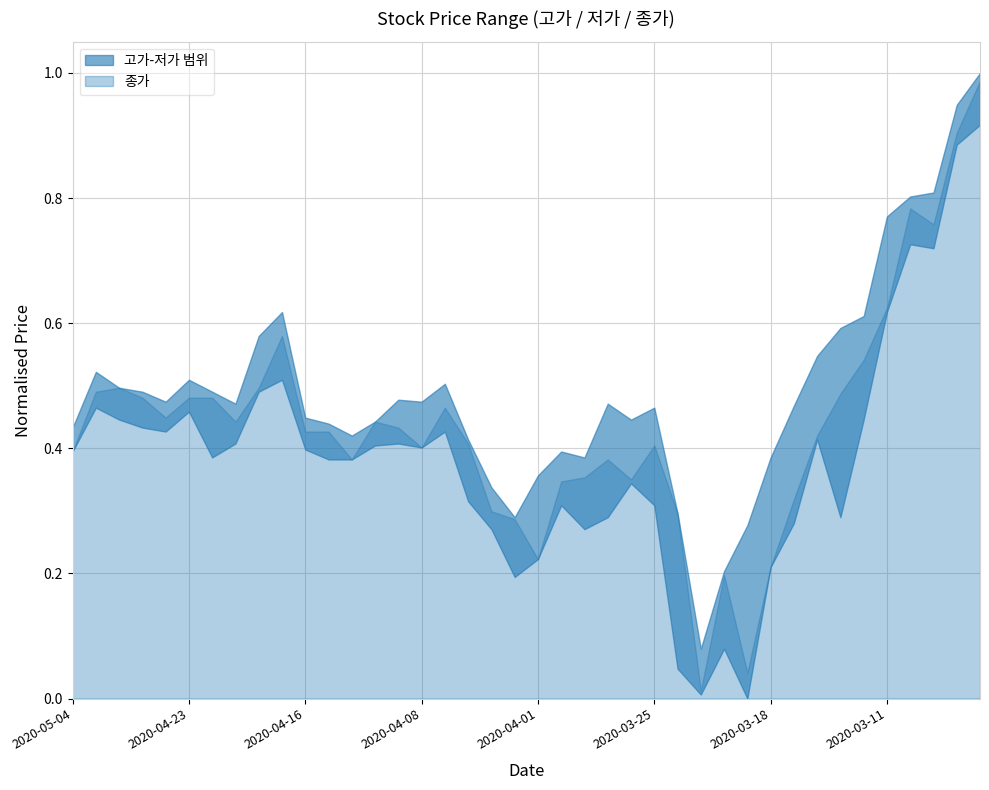

Reading left to right, what are all the values shown in this chart?

고가: 49100	50500	50100	50000	49750	50300	50000	49700	51400	52000	49350	49200	48900	49250	49800	49750	50200	48800	47600	46850	47900	48500	48350	49700	49300	49600	46950	43550	45500	46650	48350	49650	50900	51600	51900	54400	54900	55000	57200	58000
저가: 48500	49600	49300	49100	49000	49500	48350	48700	50000	50300	48550	48300	48300	48650	48700	48600	49000	47250	46550	45350	45800	47150	46550	46850	47700	47150	43050	42400	43550	42300	45600	46700	48800	46850	49300	52000	53700	53600	56200	56700
종가: 48500	50000	50100	49850	49350	49850	49850	49250	50100	51400	49000	49000	48300	49250	49100	48600	49600	48700	47000	46800	45800	47750	47850	48300	47800	48650	46950	42500	45400	42950	45600	47300	48900	49950	50800	52100	54600	54200	56500	57800